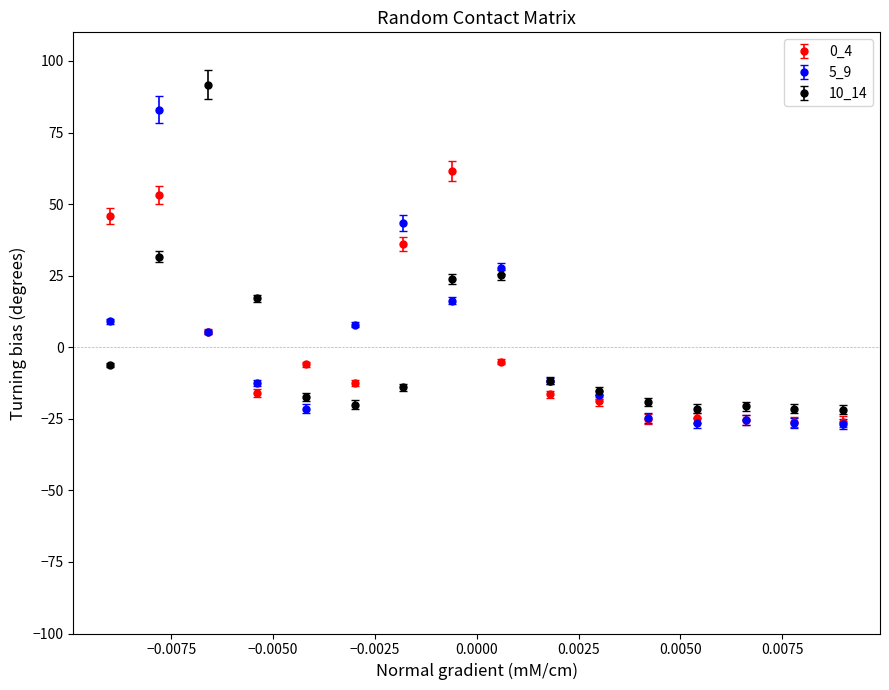

List the series in order of their peak value, lowest first.

0_4, 5_9, 10_14